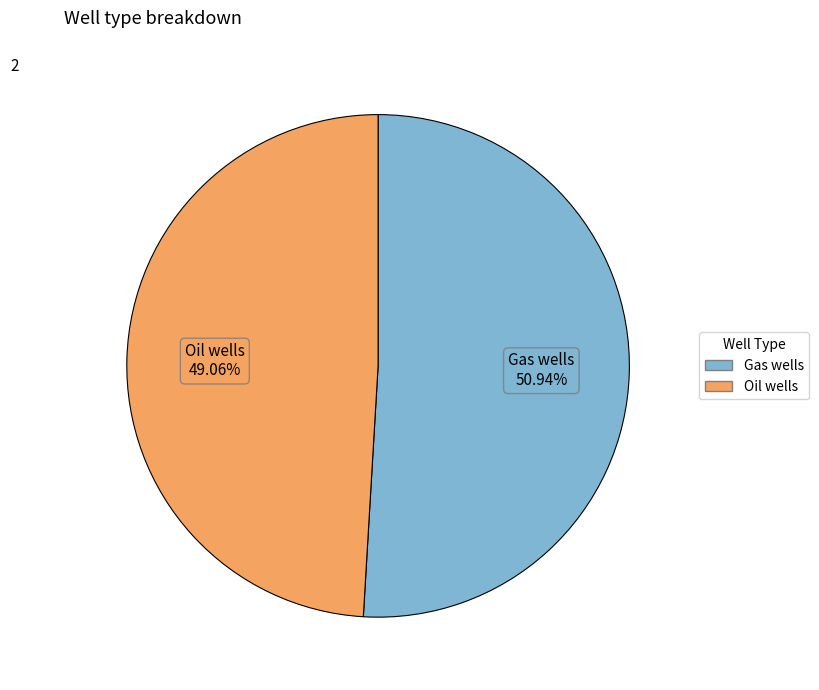

Which category has the biggest portion of the pie?

Gas wells